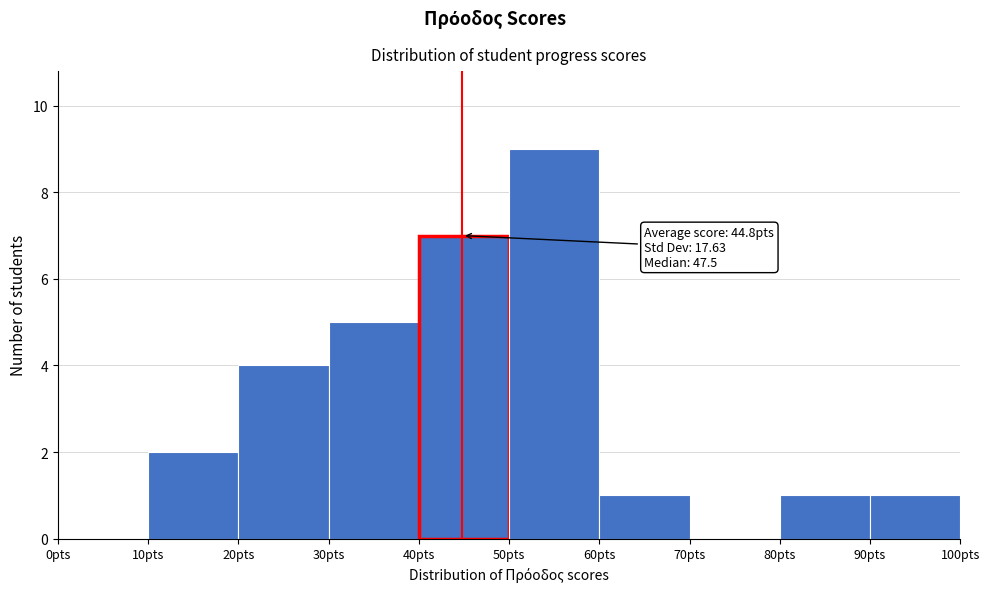

Over which range of the x-axis is the bar tallest?

50 to 60